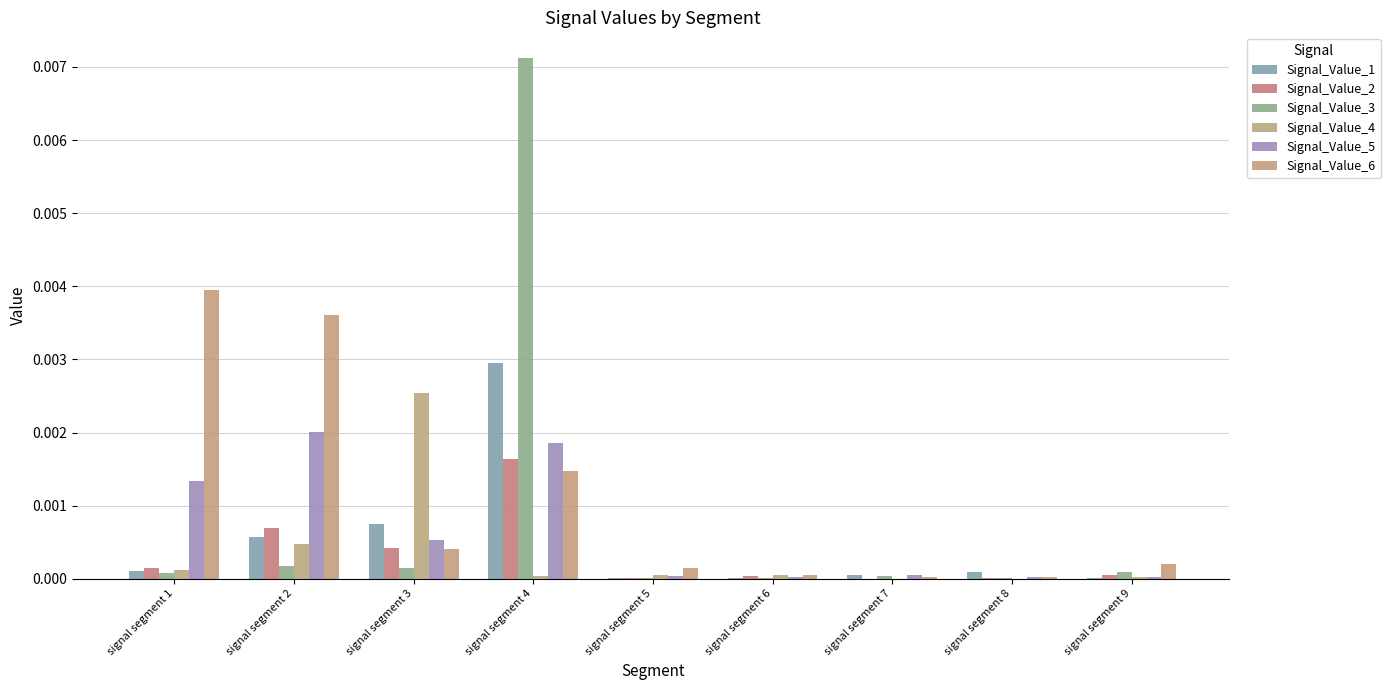

Does the chart contain stacked bars?

No